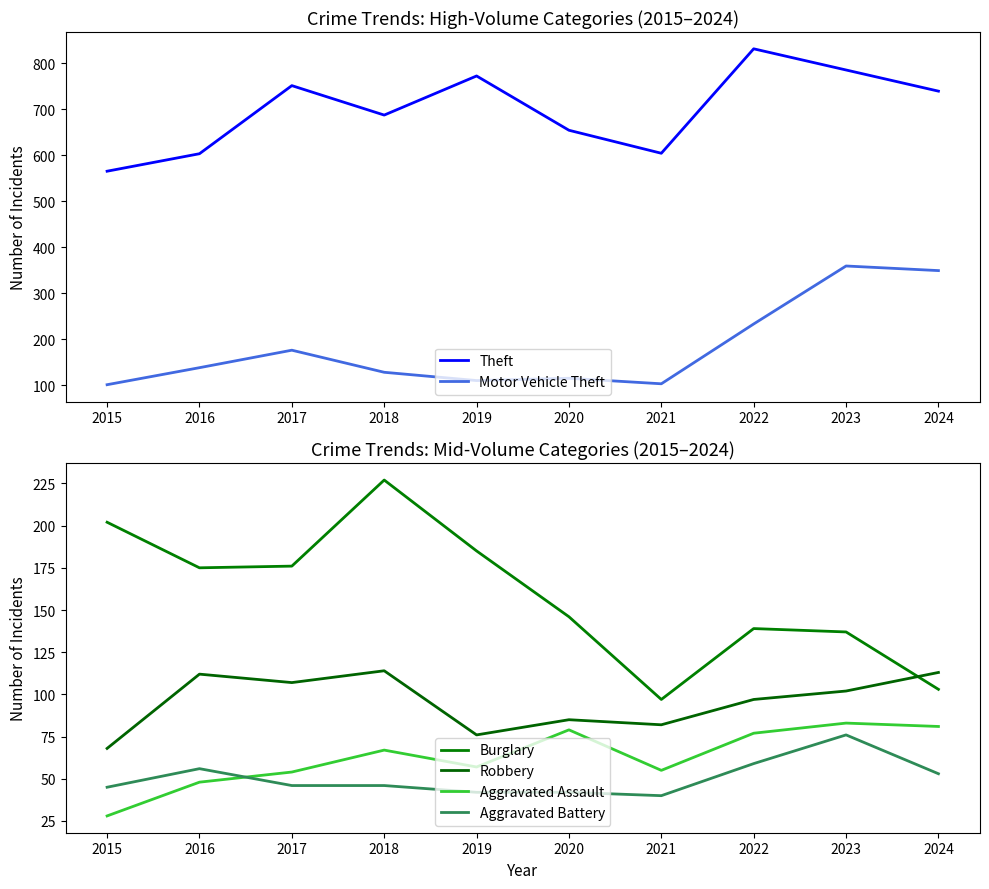

How many values in the Aggravated Battery series are below 46?

4